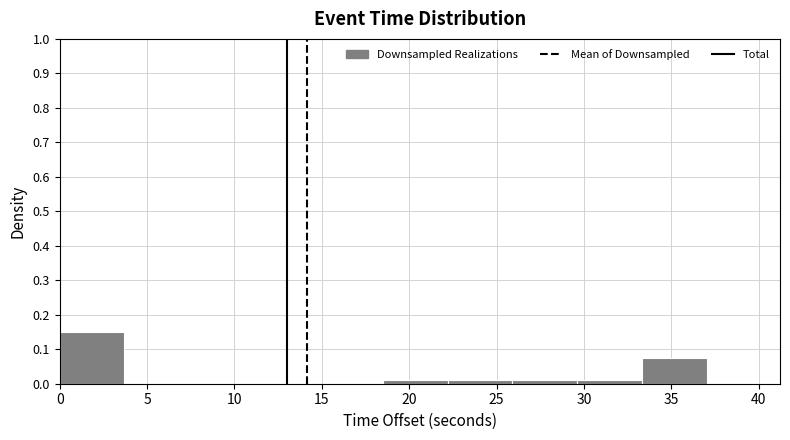

Reading left to right, list every bar in this chart as the range it spans on the x-axis followed by its height. Neither the bar edges nor the heights are printed on the chart, so give them approximately, as read against the axes.

0.0 to 3.5: 0.15
3.5 to 7.5: 0
7.5 to 11.0: 0
11.0 to 15.0: 0
15.0 to 18.5: 0
18.5 to 22.0: 0.01
22.0 to 26.0: 0.01
26.0 to 29.5: 0.01
29.5 to 33.5: 0.01
33.5 to 37.0: 0.08